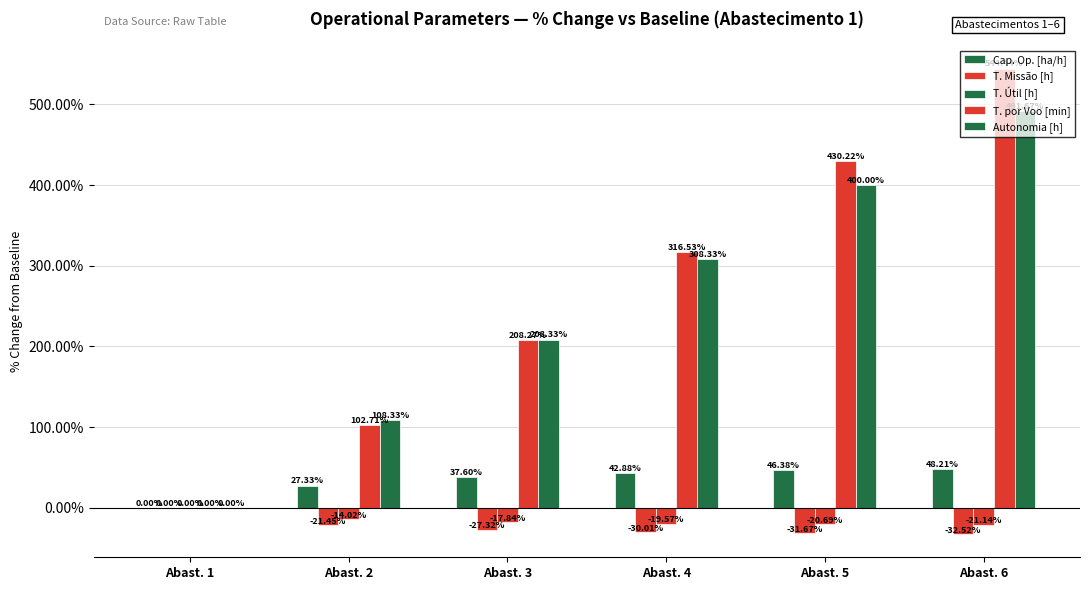

How many groups of bars are there?

6